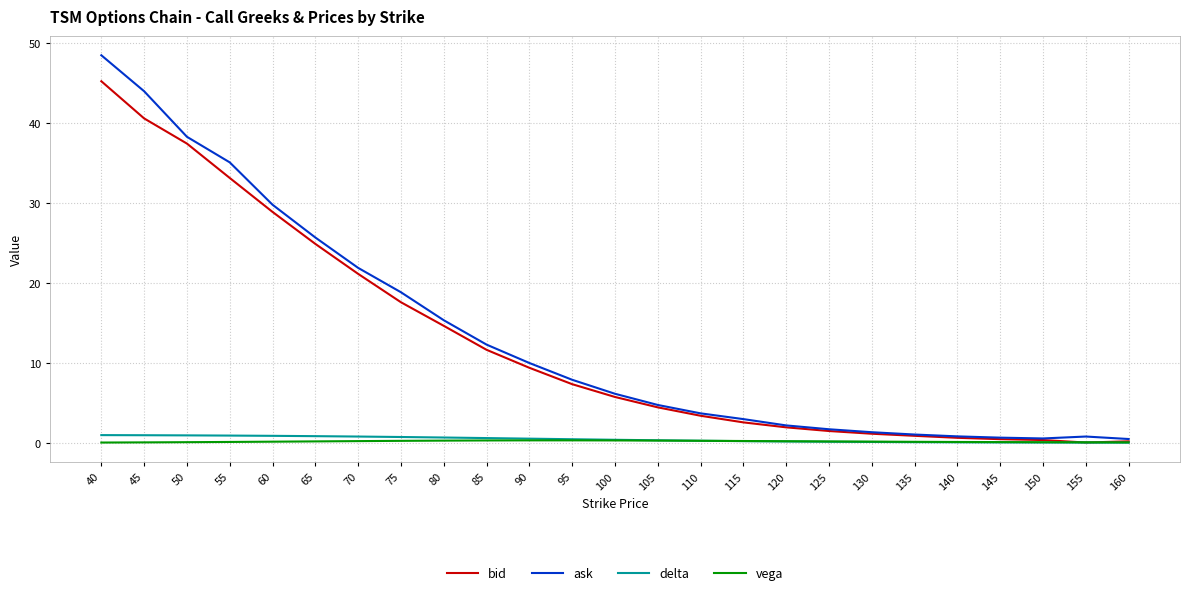

What is the maximum value for delta?

1.0